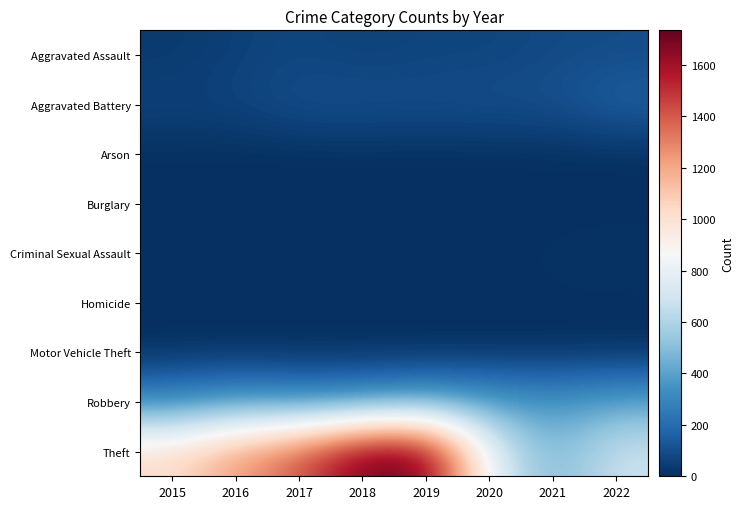

Reading left to right, extract all data points from this chart.

Aggravated Assault: 2015=33	2016=55	2017=74	2018=56	2019=69	2020=69	2021=86	2022=93
Aggravated Battery: 2015=63	2016=66	2017=106	2018=107	2019=100	2020=107	2021=107	2022=161
Arson: 2015=3	2016=0	2017=0	2018=1	2019=1	2020=1	2021=2	2022=3
Burglary: 2015=0	2016=0	2017=2	2018=0	2019=1	2020=0	2021=1	2022=0
Criminal Sexual Assault: 2015=9	2016=7	2017=5	2018=7	2019=4	2020=2	2021=11	2022=16
Homicide: 2015=0	2016=1	2017=1	2018=1	2019=1	2020=2	2021=4	2022=4
Motor Vehicle Theft: 2015=1	2016=3	2017=2	2018=1	2019=0	2020=2	2021=1	2022=2
Robbery: 2015=301	2016=374	2017=328	2018=346	2019=410	2020=381	2021=359	2022=407
Theft: 2015=1028	2016=1235	2017=1405	2018=1711	2019=1734	2020=796	2021=449	2022=689